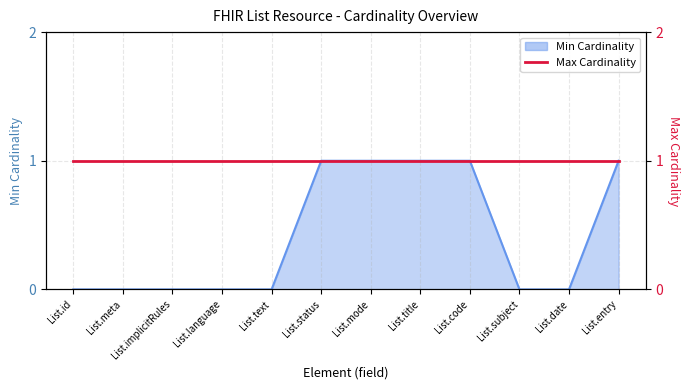

Reading left to right, what are all the values shown in this chart?

0	0	0	0	0	1	1	1	1	0	0	1